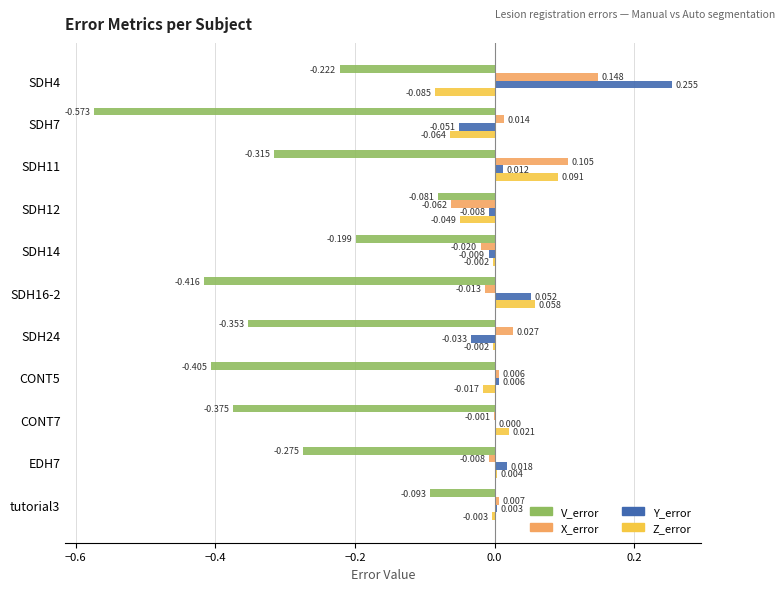

How many distinct data groups are displayed?

4